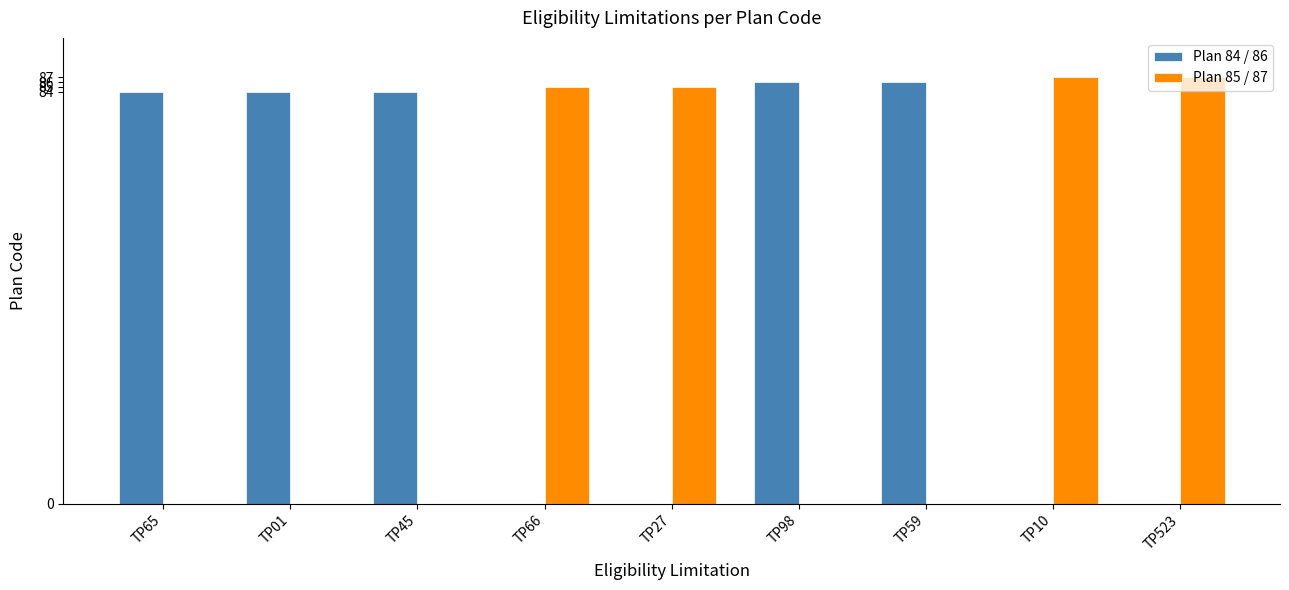

What is the greatest value displayed?

87